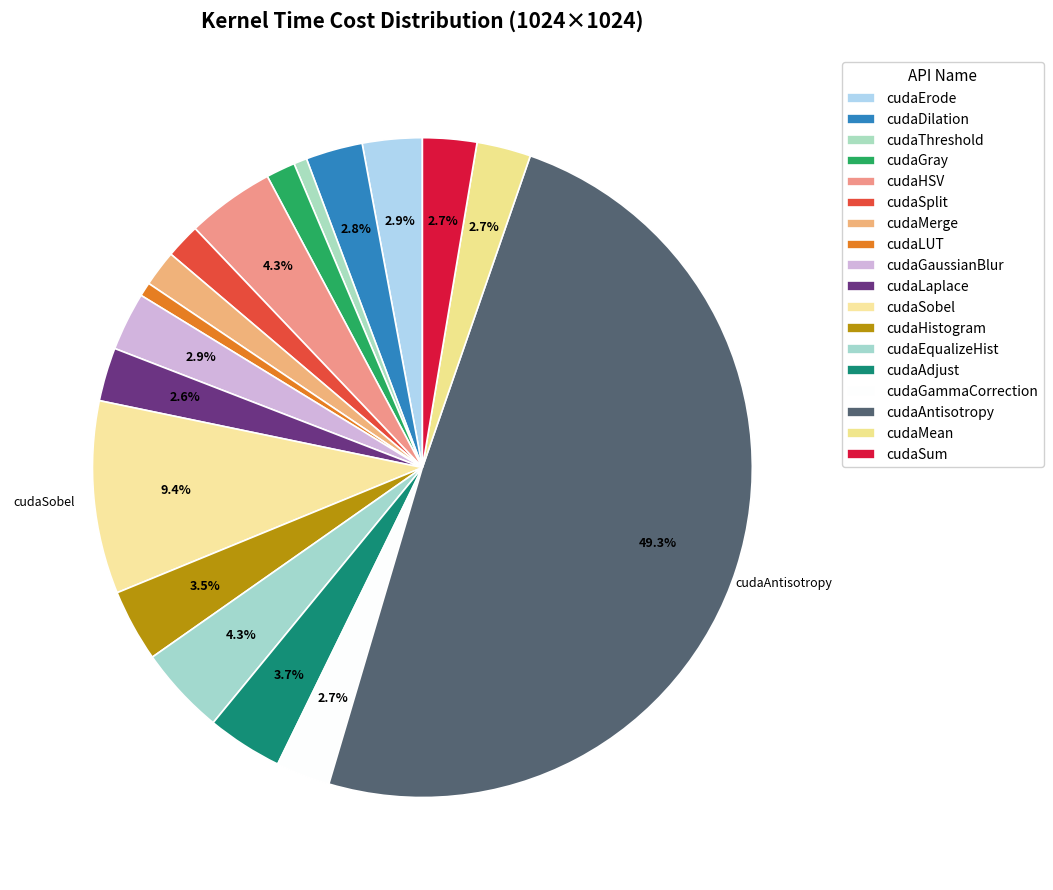

To the nearest percent, what is the difference between the largest and smallest slice percentages?

49%